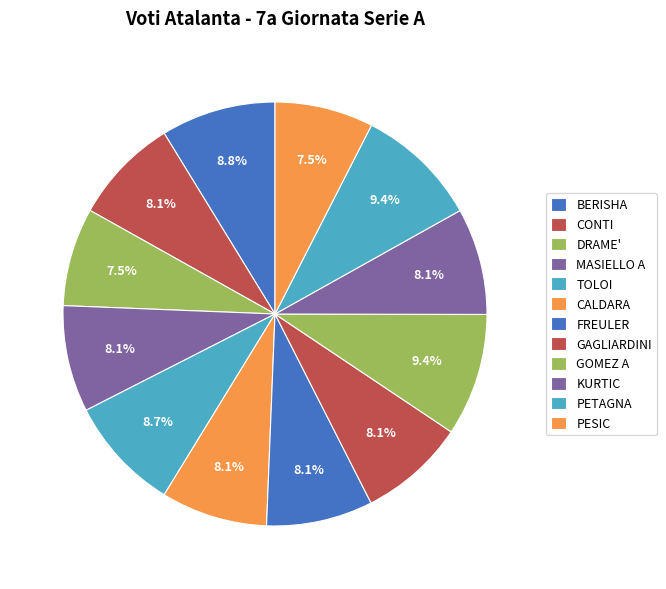

Do TOLOI and MASIELLO A together represent more than half of the pie?

No